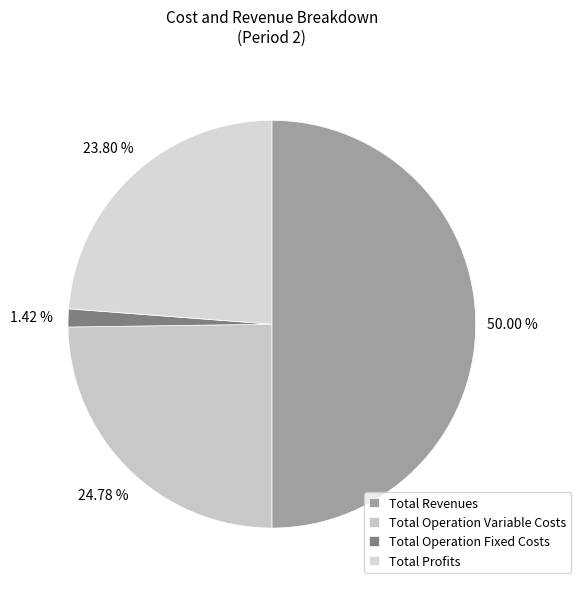

What percentage do Total Revenues and Total Profits together represent?

73.8%